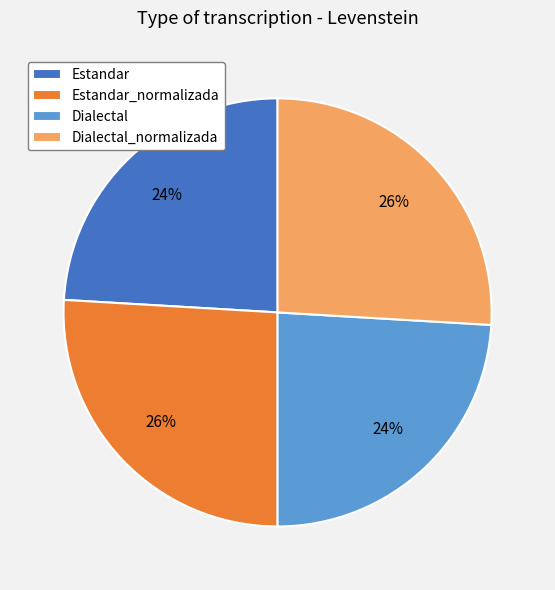

To the nearest percent, what is the difference between the Estandar_normalizada and Estandar slice percentages?

2%